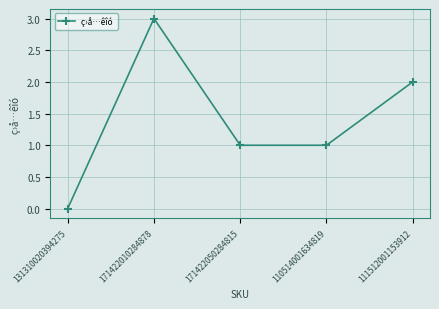

Reading right to left, list all the values displayed in this chart.

2	1	1	3	0